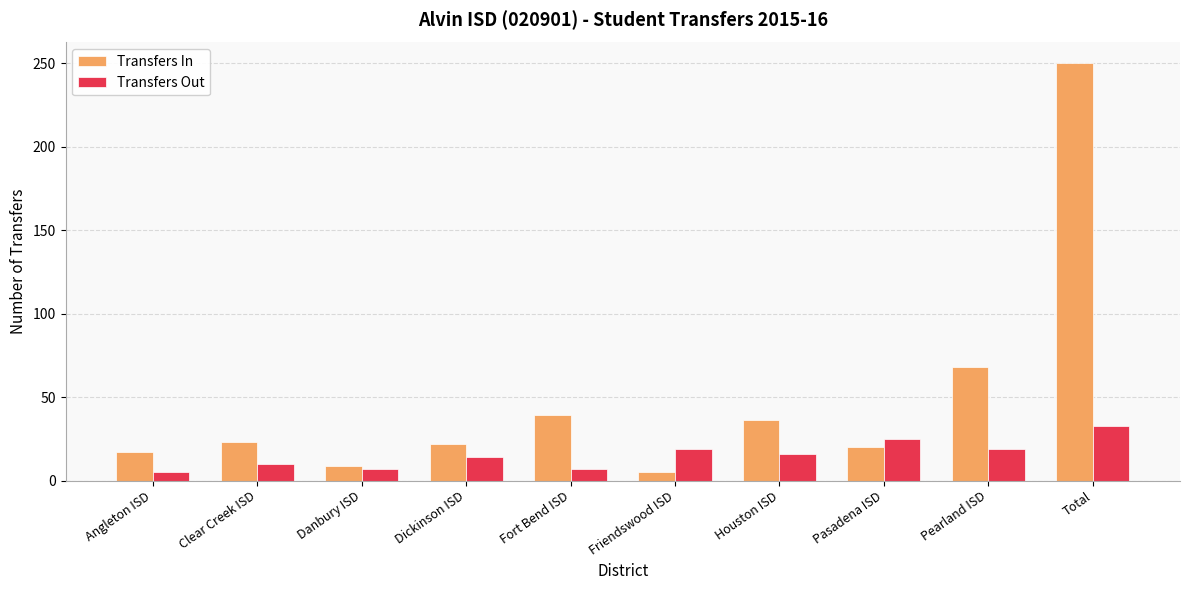

What is the label of the 7th bar from the right?

Dickinson ISD